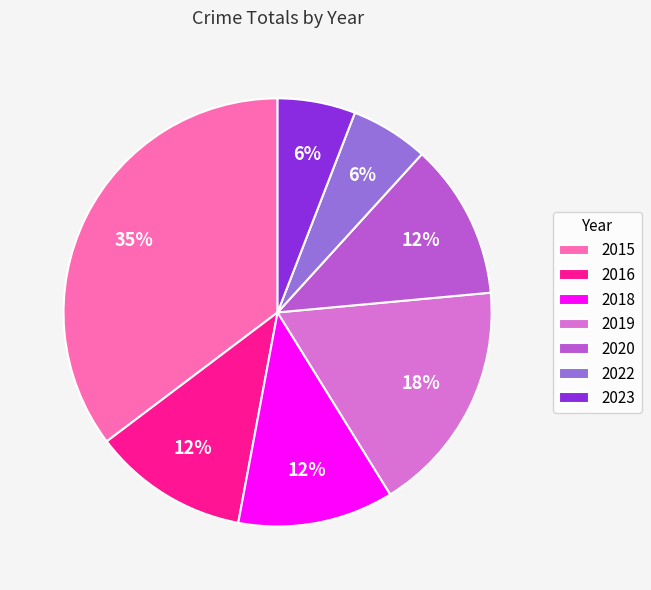

What percentage is the 2015 slice, to the nearest percent?

35%